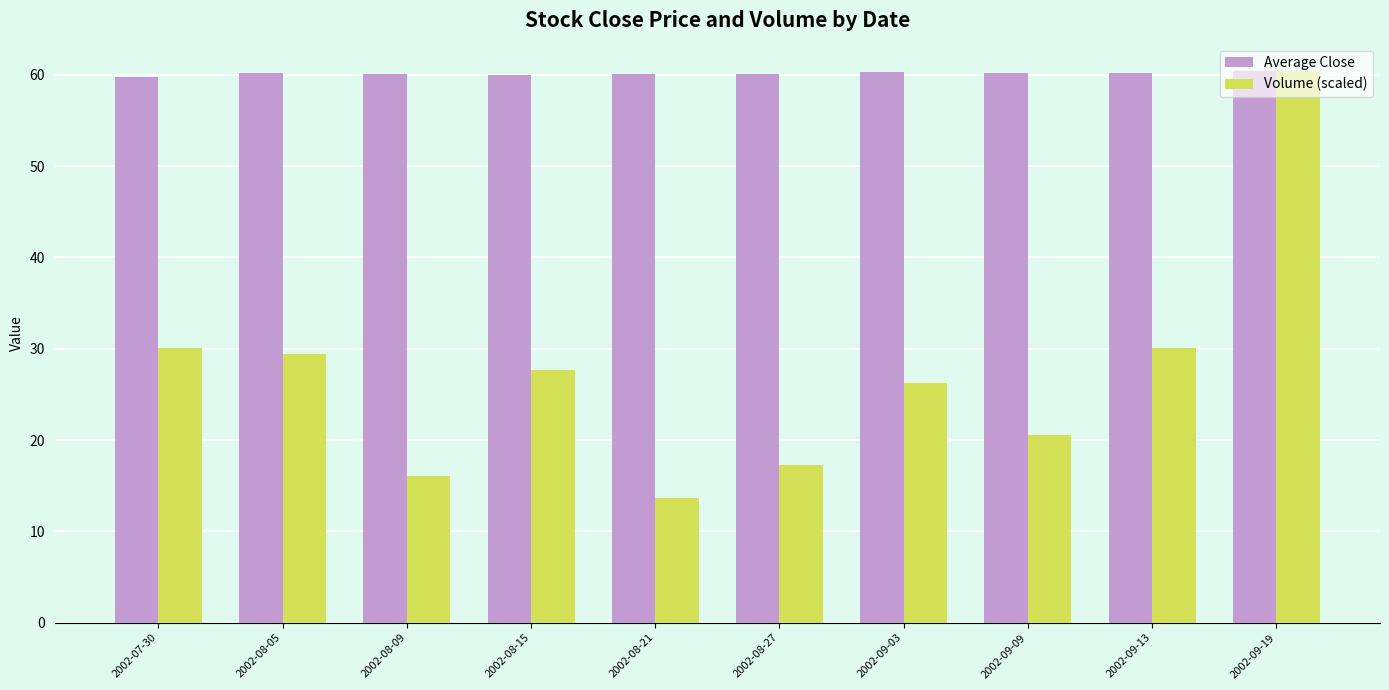

What is the sum of all Volume (scaled) values?

271.5